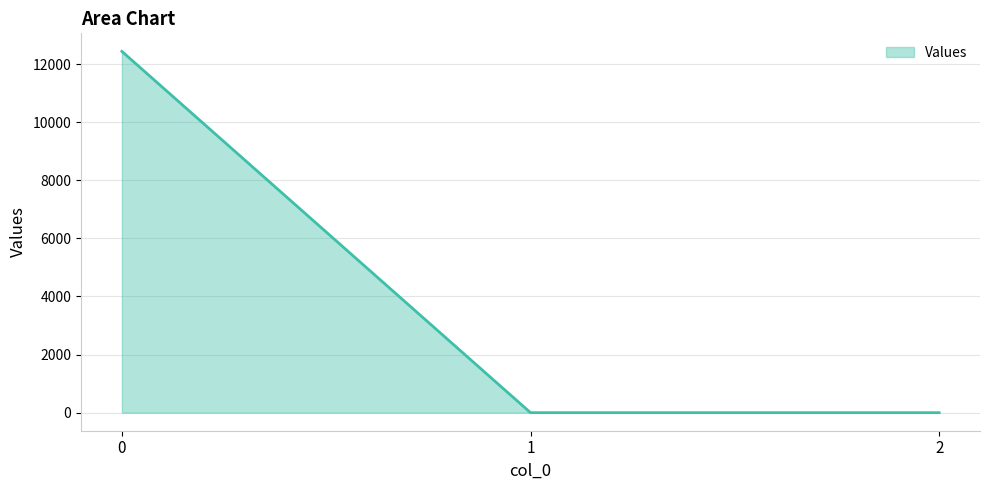

What is the difference between the values at 1 and 0?

12439.5